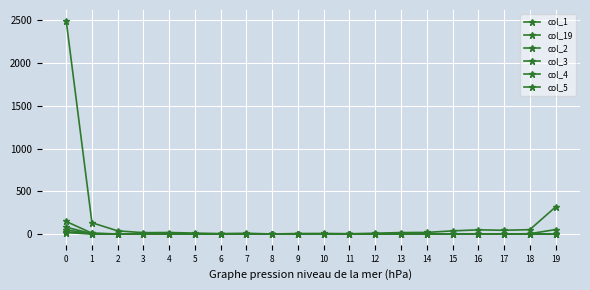

What value does the col_1 series have at 3?

17